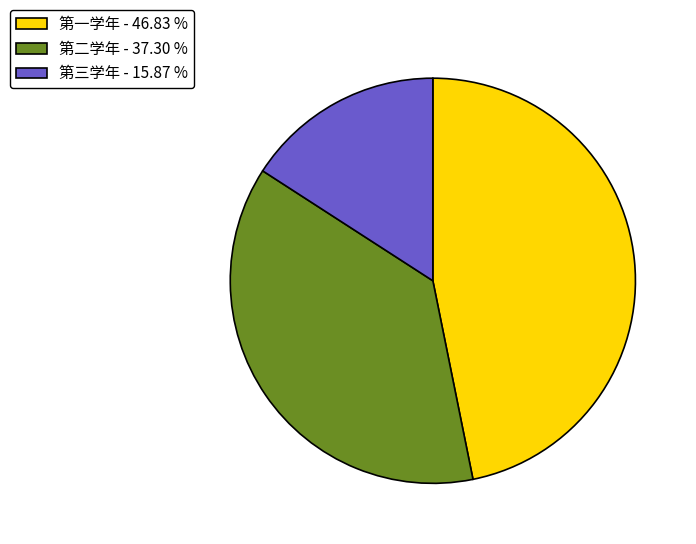

Rank the categories by value from lowest to highest.

第三学年, 第二学年, 第一学年